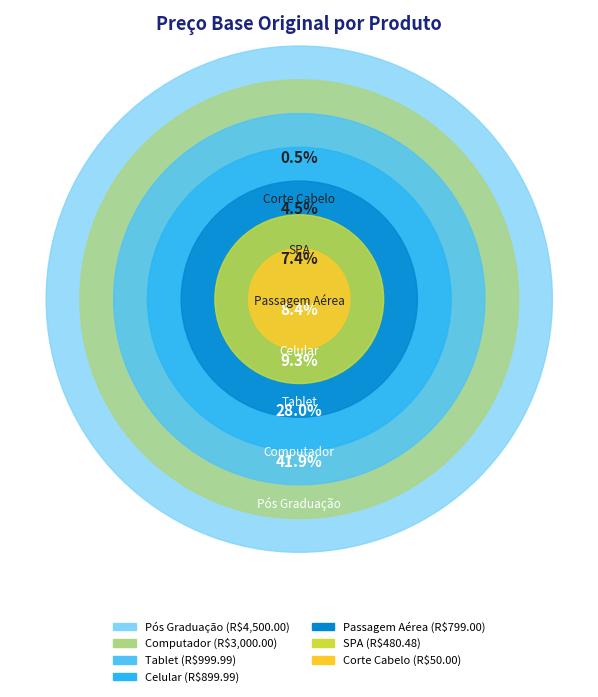

Is it true that Computador is 28% of the pie?

True